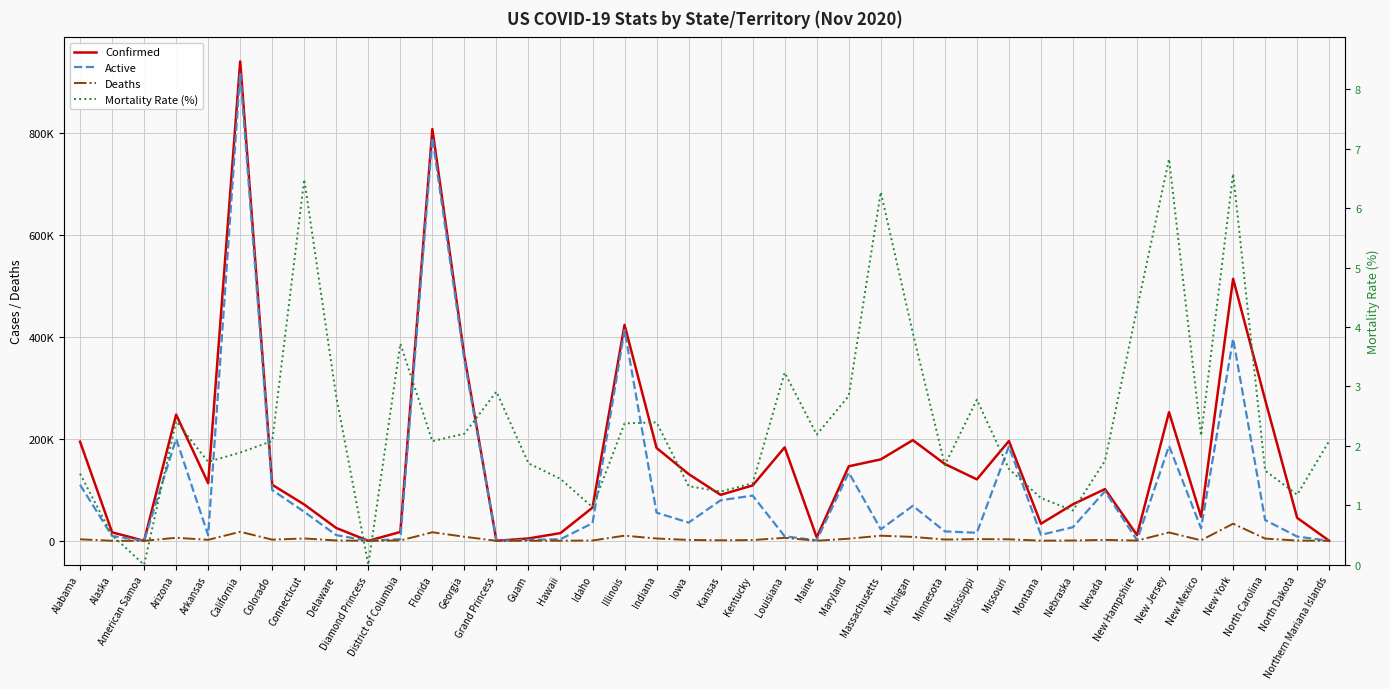

Which series has the largest total across all categories?

Confirmed